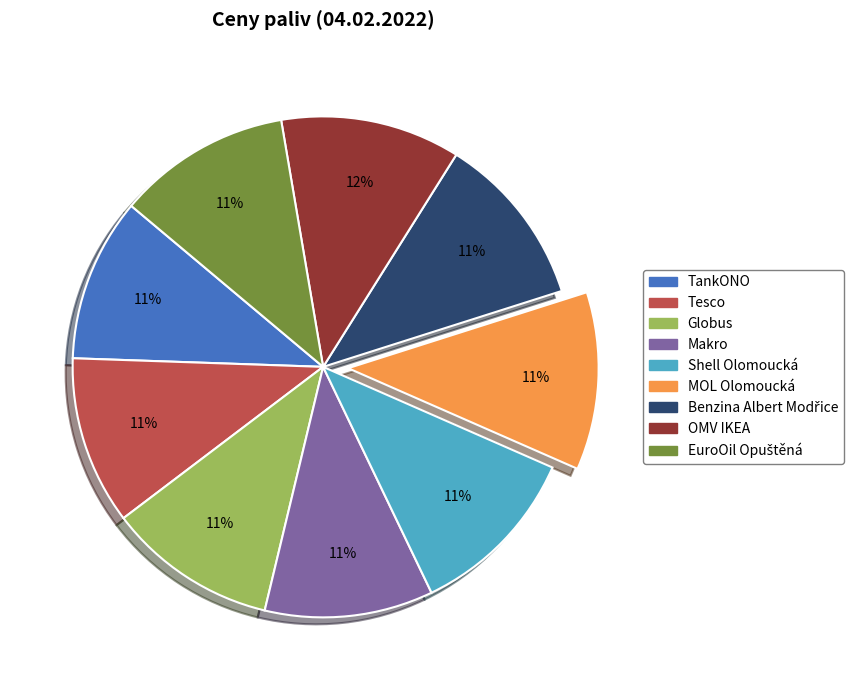

To the nearest percent, what is the average slice percentage?

11%